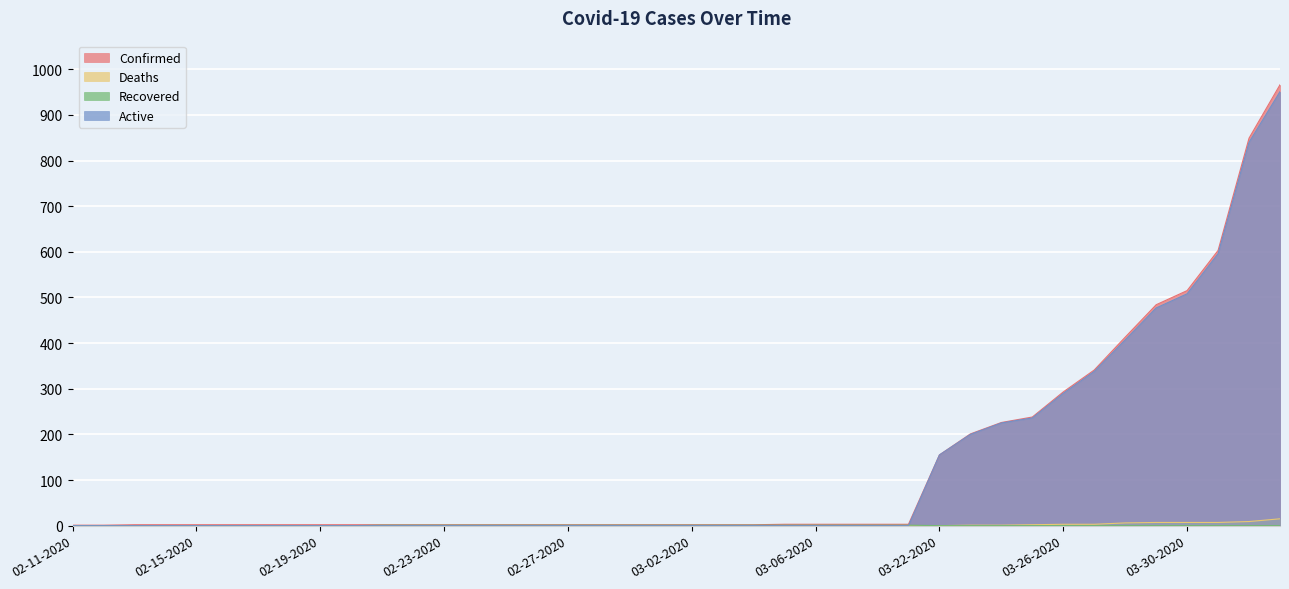

What is the difference between the second highest and minimum values in the Recovered series?

1